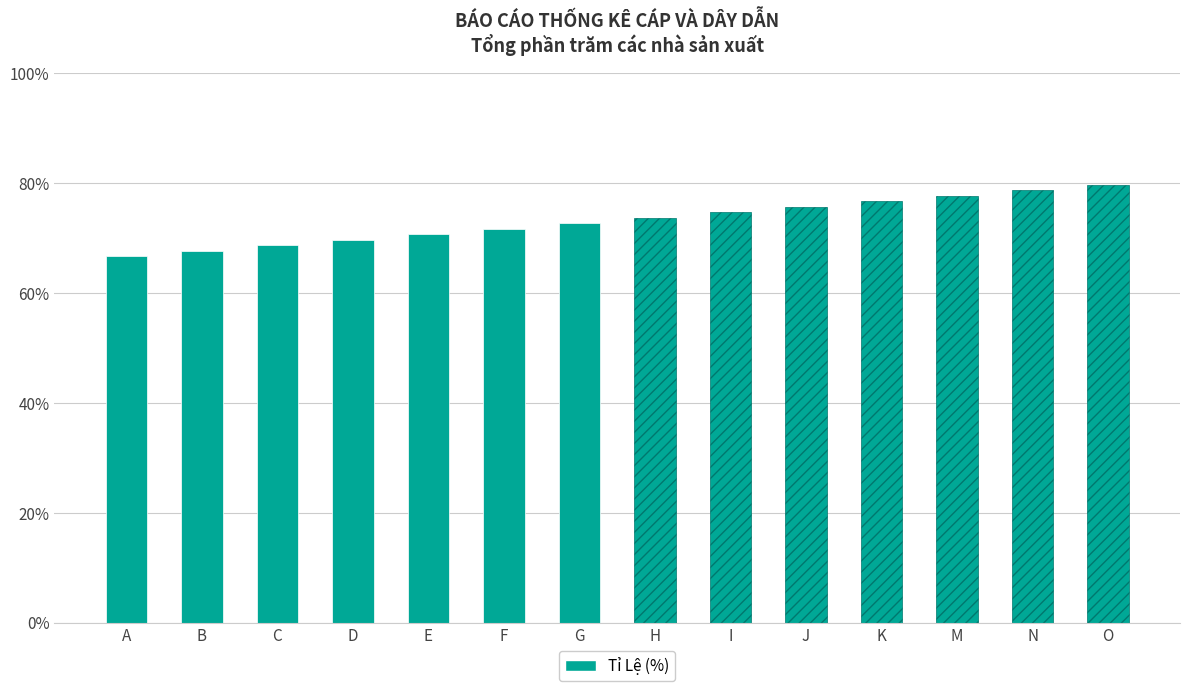

What is the average value?

73.2